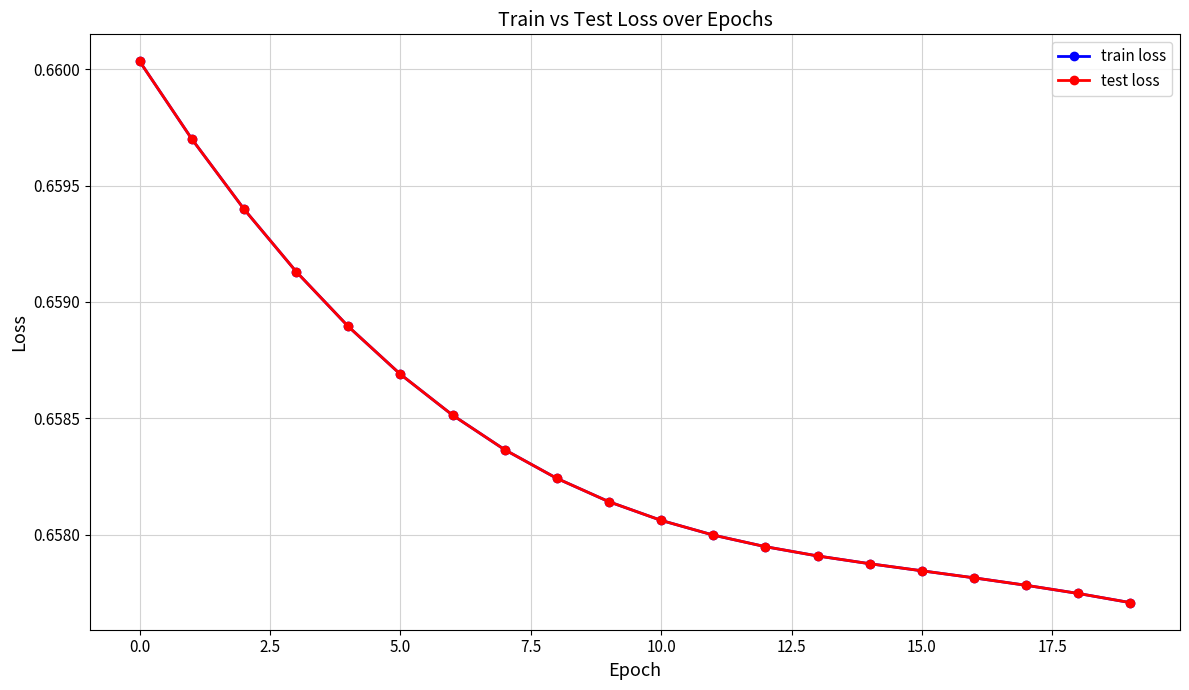

Is this an area chart (filled region under the line)?

No